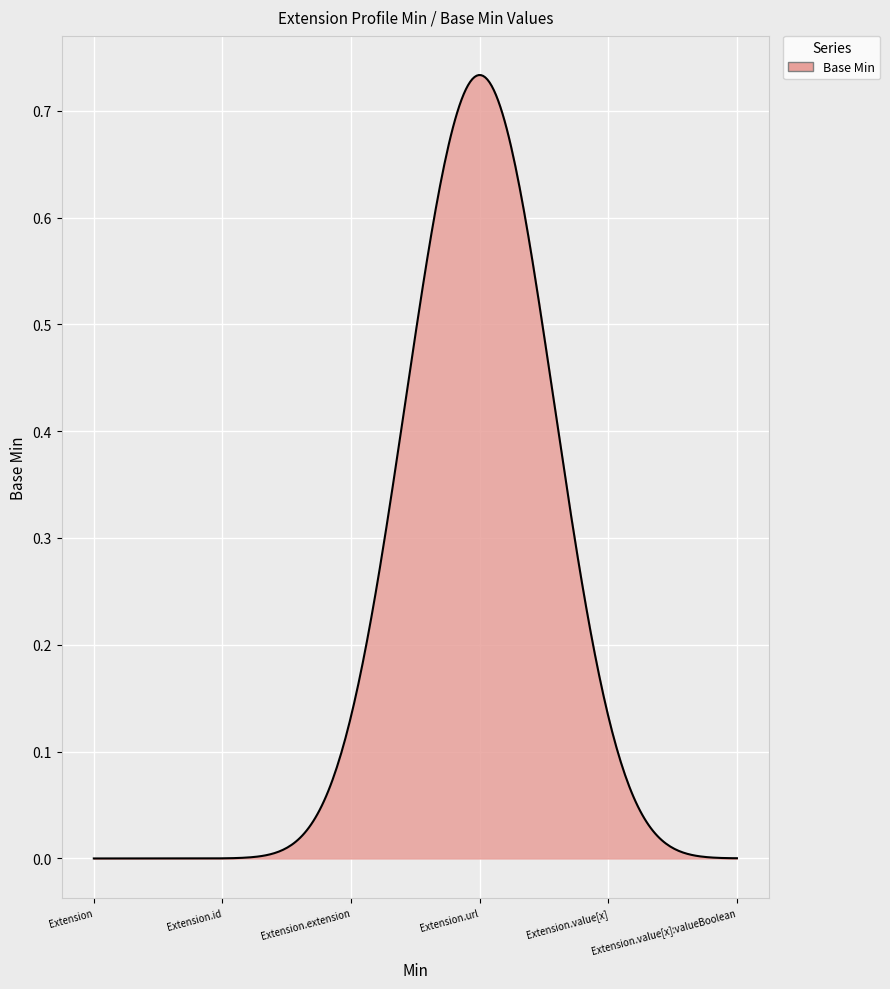

Does the chart have visible grid lines?

Yes